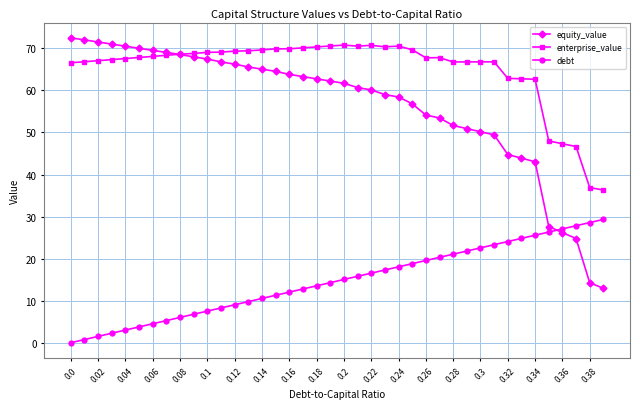

True or false: debt and enterprise_value intersect in this chart.

False